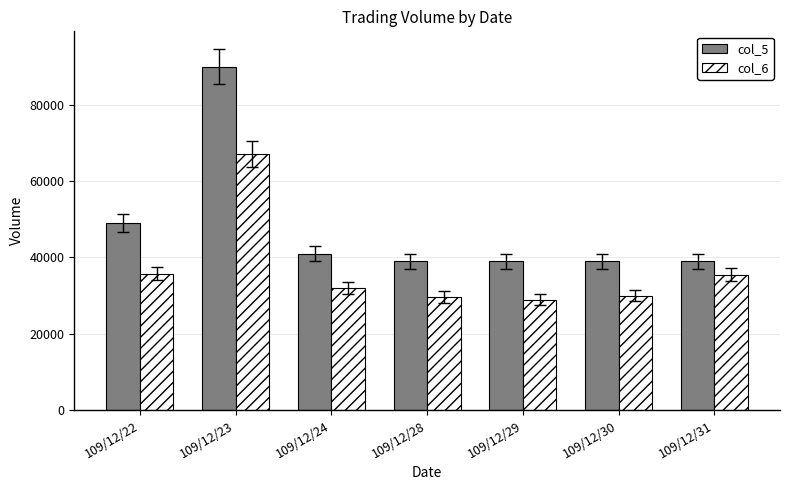

Is it true that col_6 equals 30030 at 109/12/30?

True